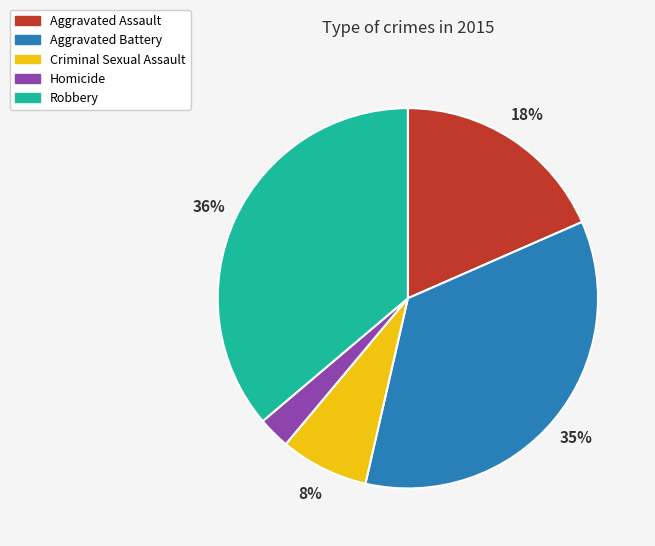

Is the sum of Homicide and Aggravated Battery greater than half?

No